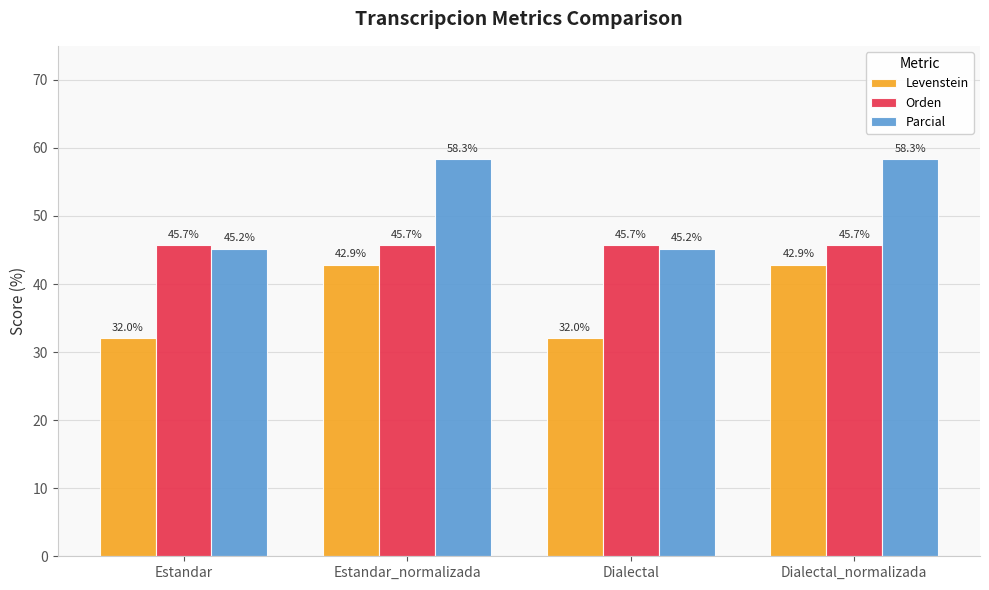

Which series has the largest range (max minus min)?

Parcial